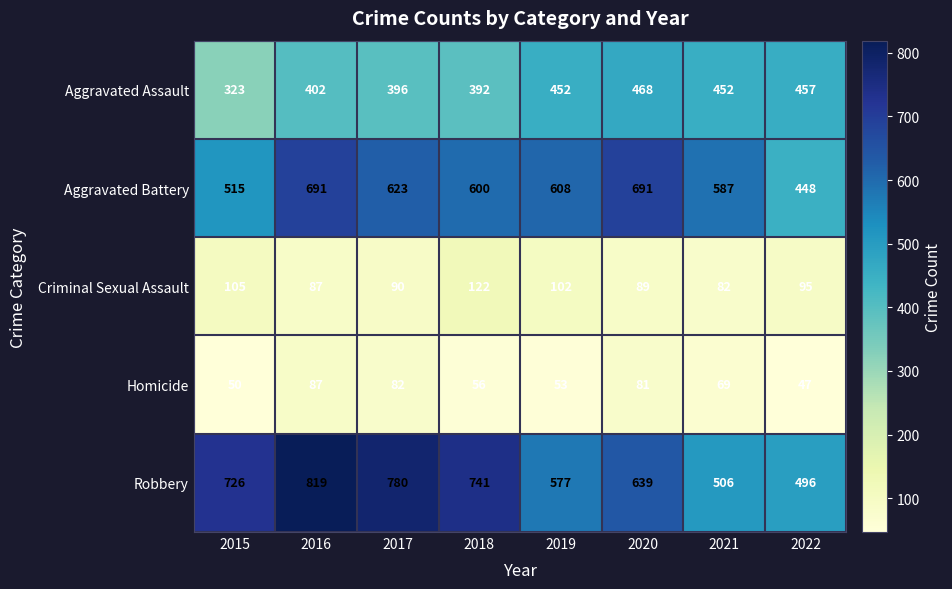

What is the spread (max minus min) of values at 2015?

676